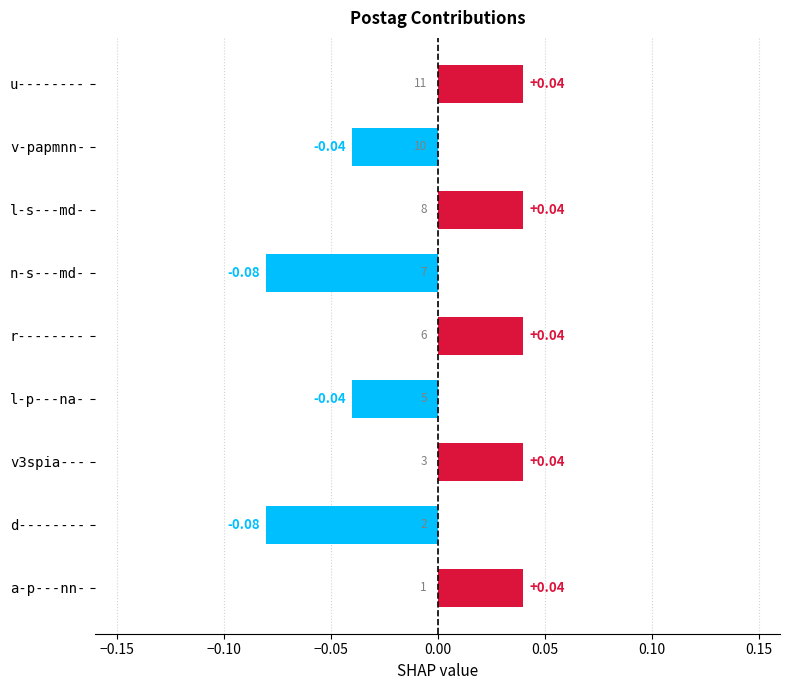

Between r-------- and l-p---na-, which is larger?

r--------